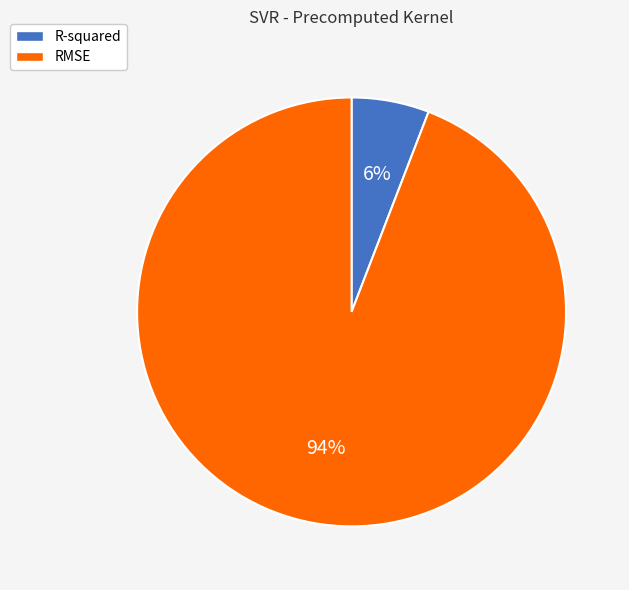

To the nearest percent, what is the average slice percentage?

50%